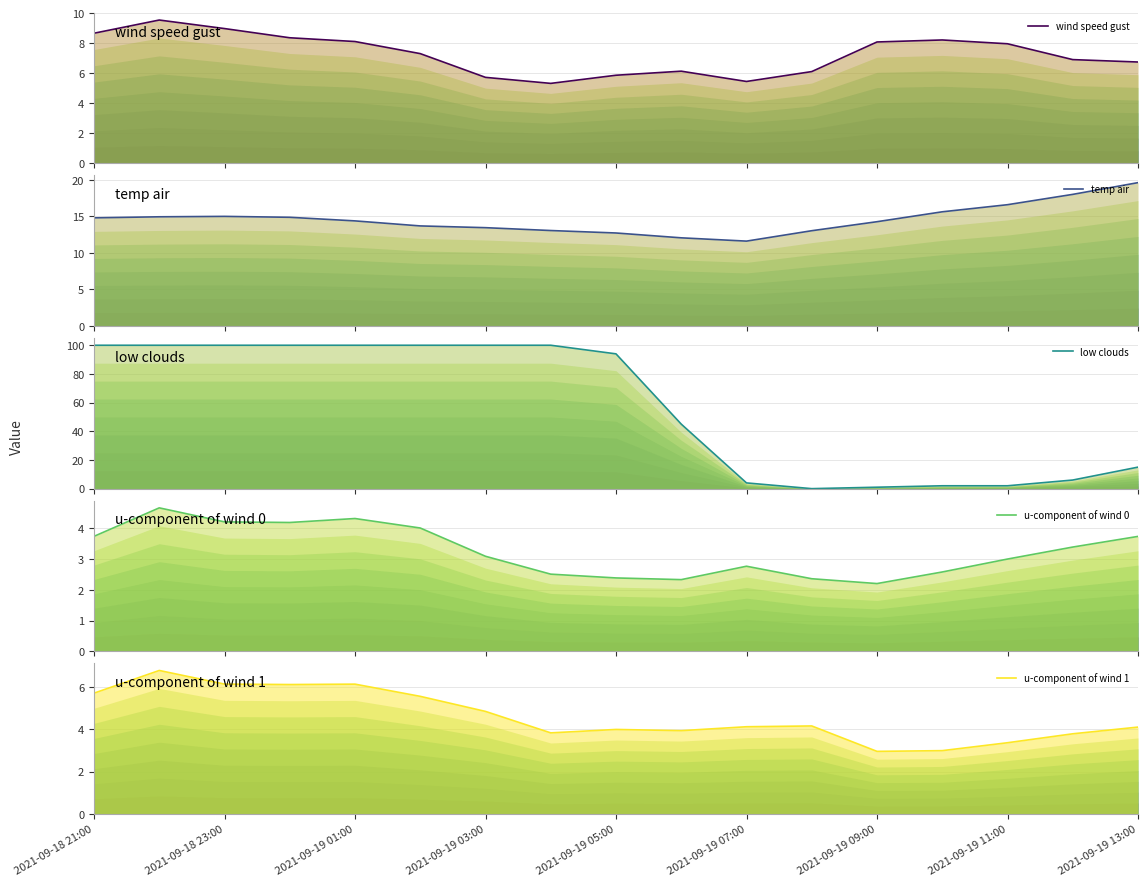

Between which two adjacent categories do low clouds and u-component of wind 0 first intersect?

10 and 11